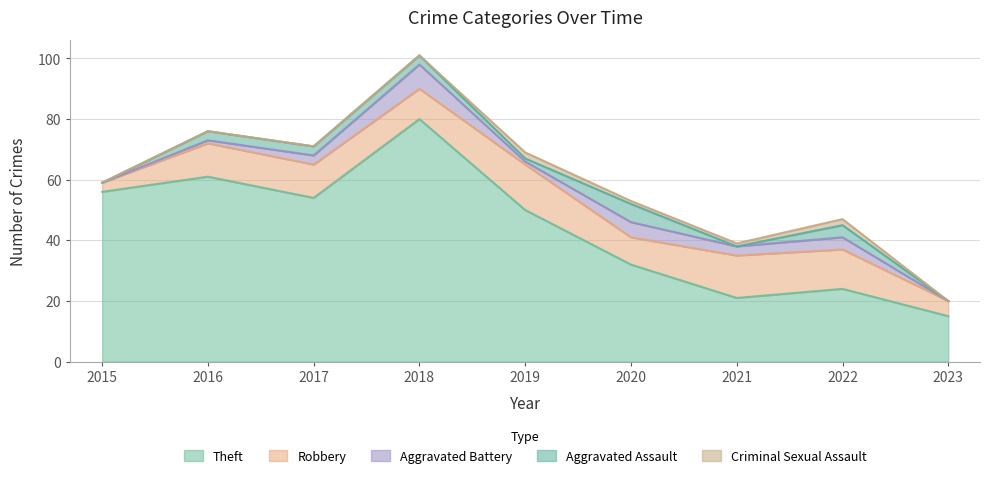

Reading right to left, list all the values displayed in this chart.

Theft: 2023=15	2022=24	2021=21	2020=32	2019=50	2018=80	2017=54	2016=61	2015=56
Robbery: 2023=5	2022=13	2021=14	2020=9	2019=15	2018=10	2017=11	2016=11	2015=3
Aggravated Battery: 2023=0	2022=4	2021=3	2020=5	2019=1	2018=8	2017=3	2016=1	2015=0
Aggravated Assault: 2023=0	2022=4	2021=0	2020=6	2019=1	2018=3	2017=3	2016=3	2015=0
Criminal Sexual Assault: 2023=0	2022=2	2021=1	2020=1	2019=2	2018=0	2017=0	2016=0	2015=0